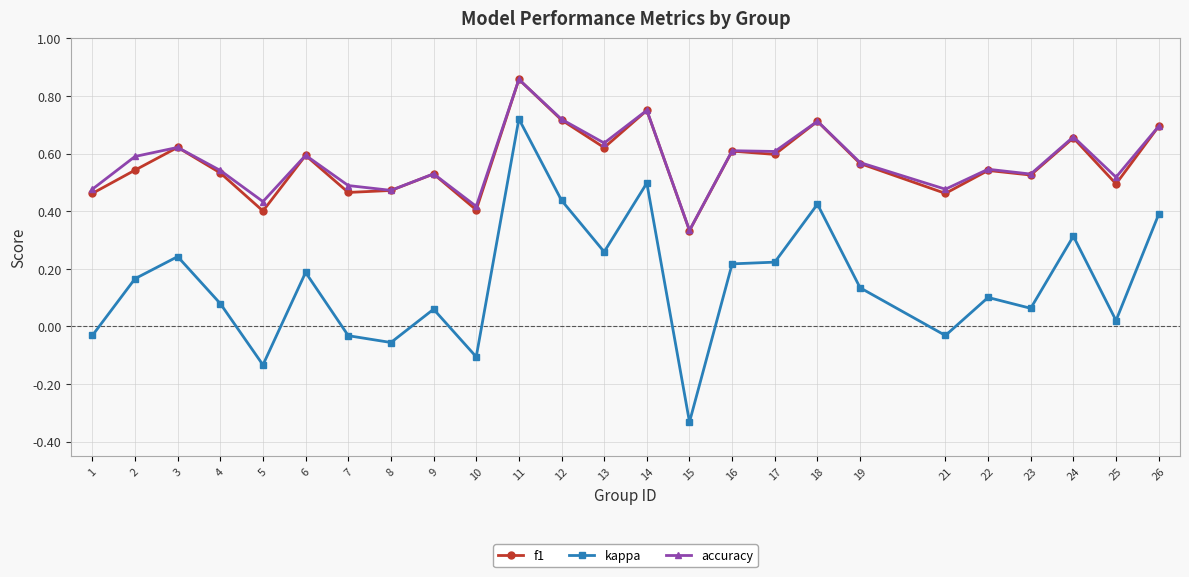

What are all the series names shown in the legend?

f1, kappa, accuracy